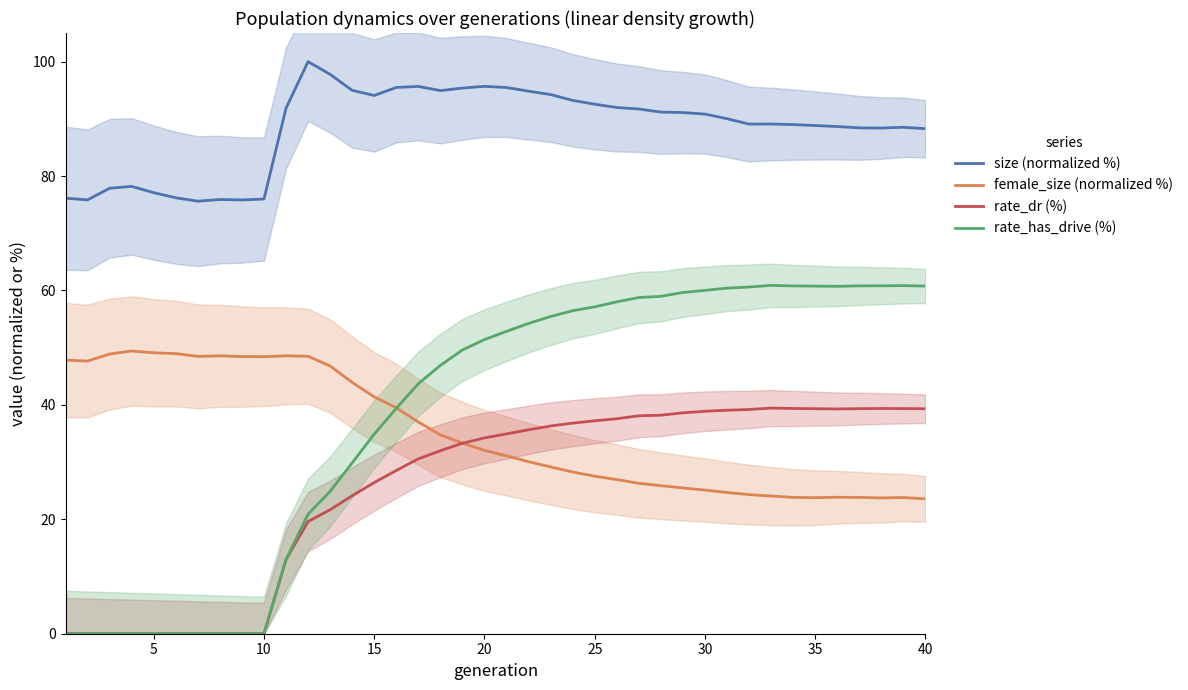

List the series in order of their peak value, lowest first.

rate_dr (%), female_size (normalized %), rate_has_drive (%), size (normalized %)